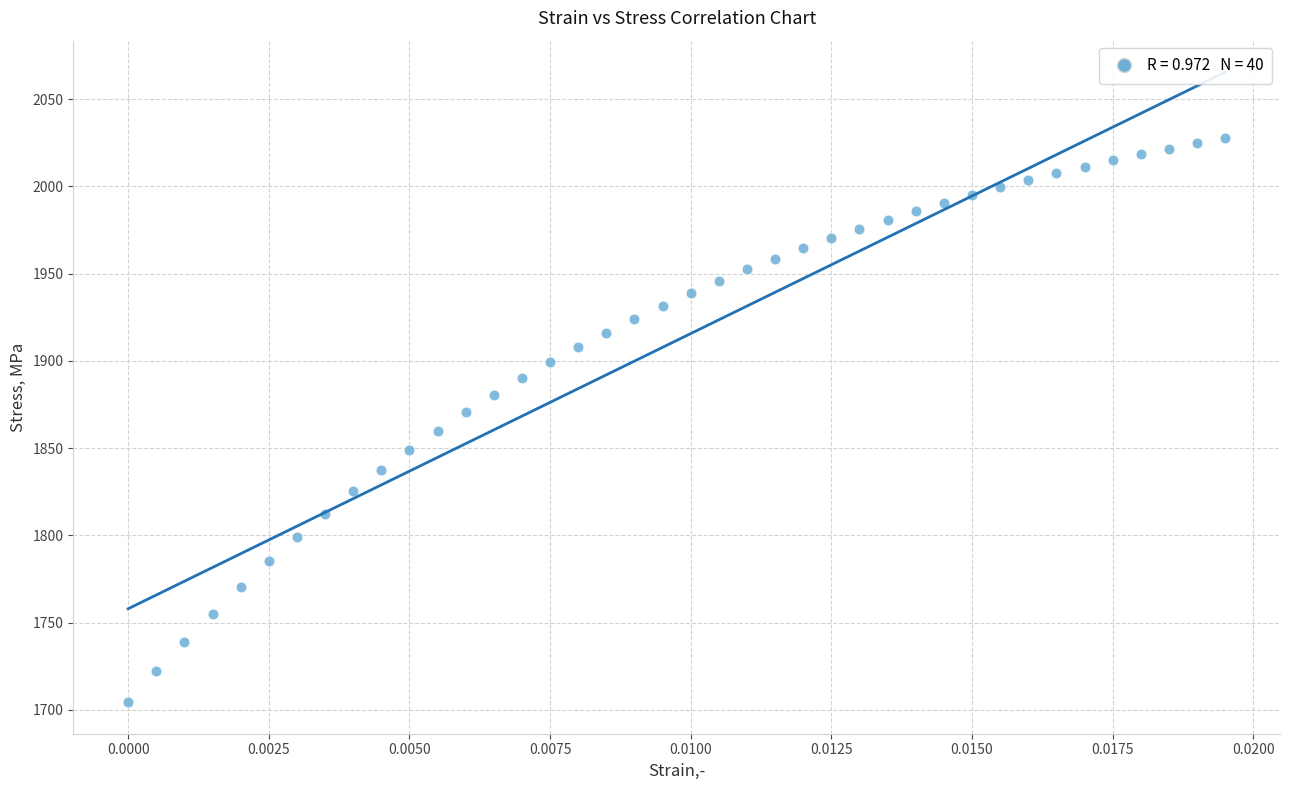

What is the range of Y values (max minus min)?

323.4